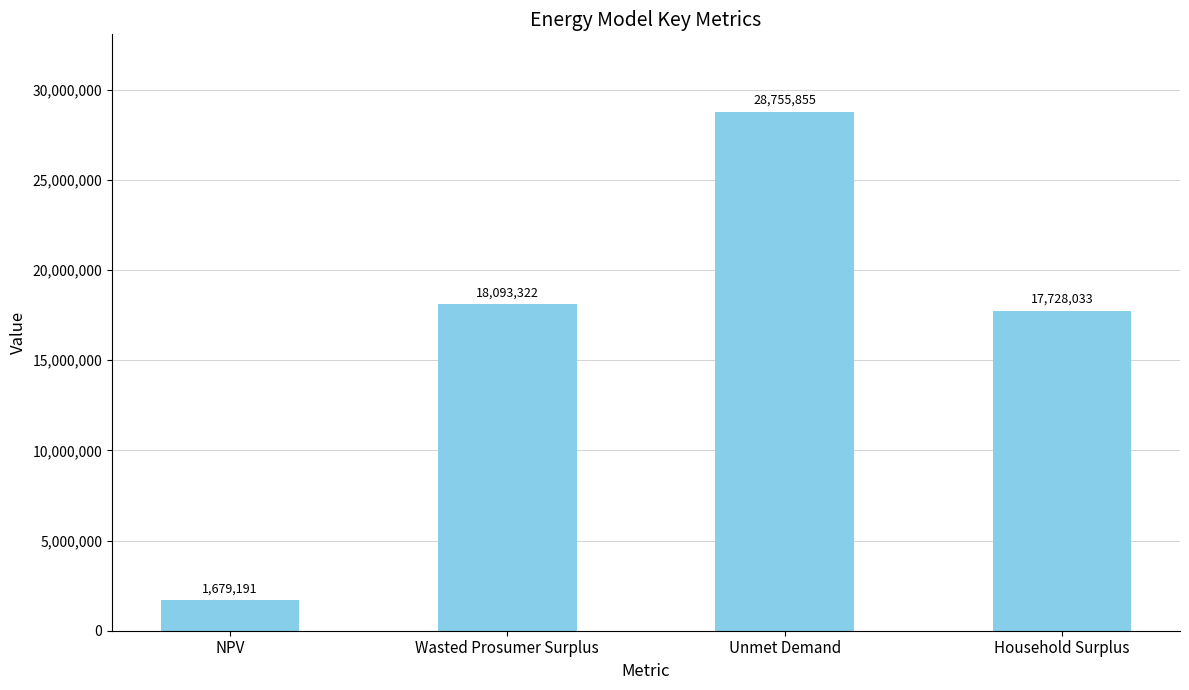

What is the label of the 2nd bar from the left?

Wasted Prosumer Surplus